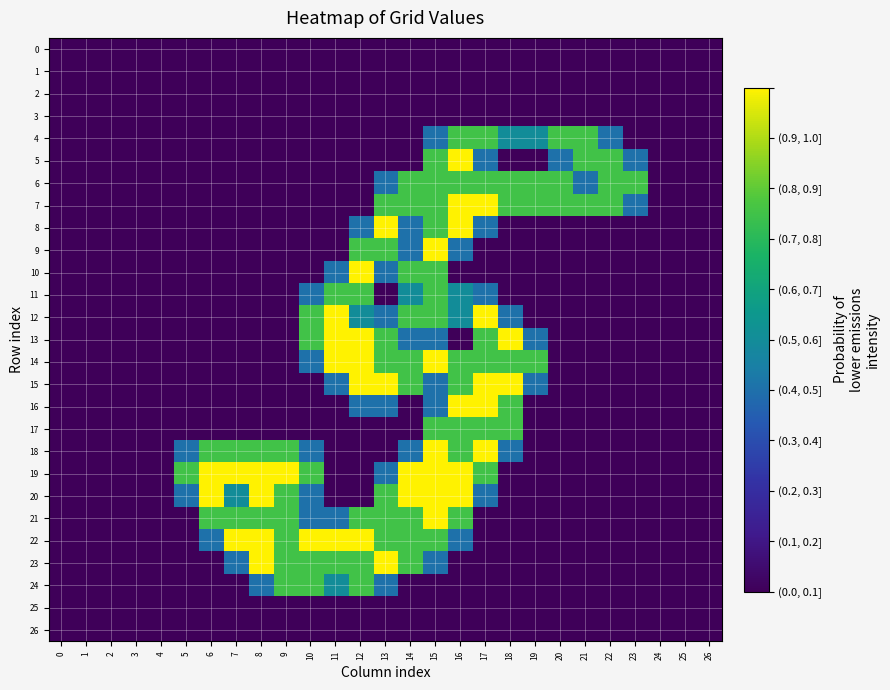

Between 7 and 22, which series saw the biggest shift?

19